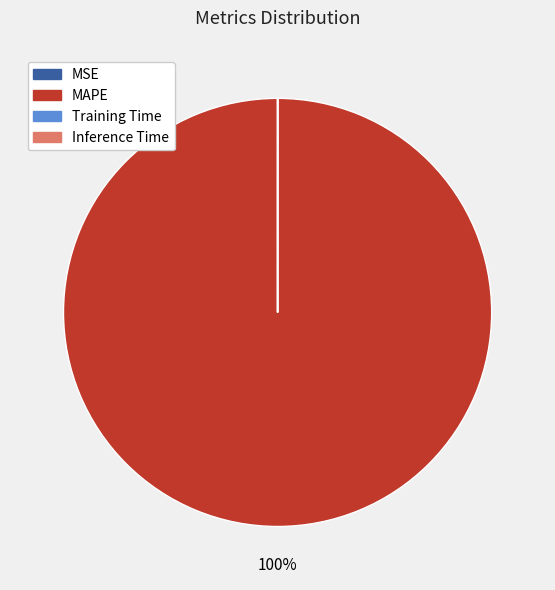

True or false: MAPE accounts for 100% of the total.

True